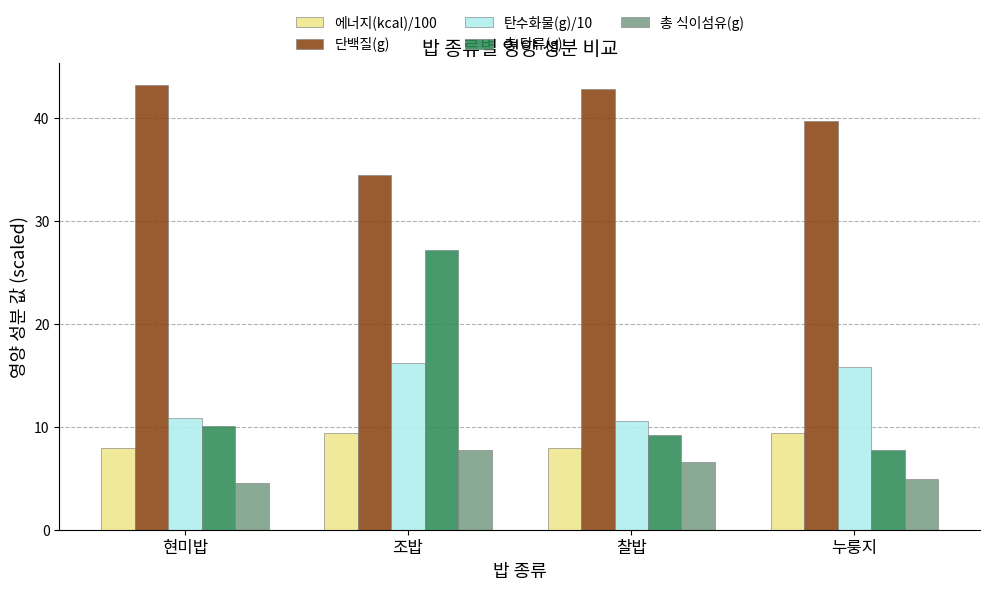

What is the label of the 1st bar from the left?

현미밥